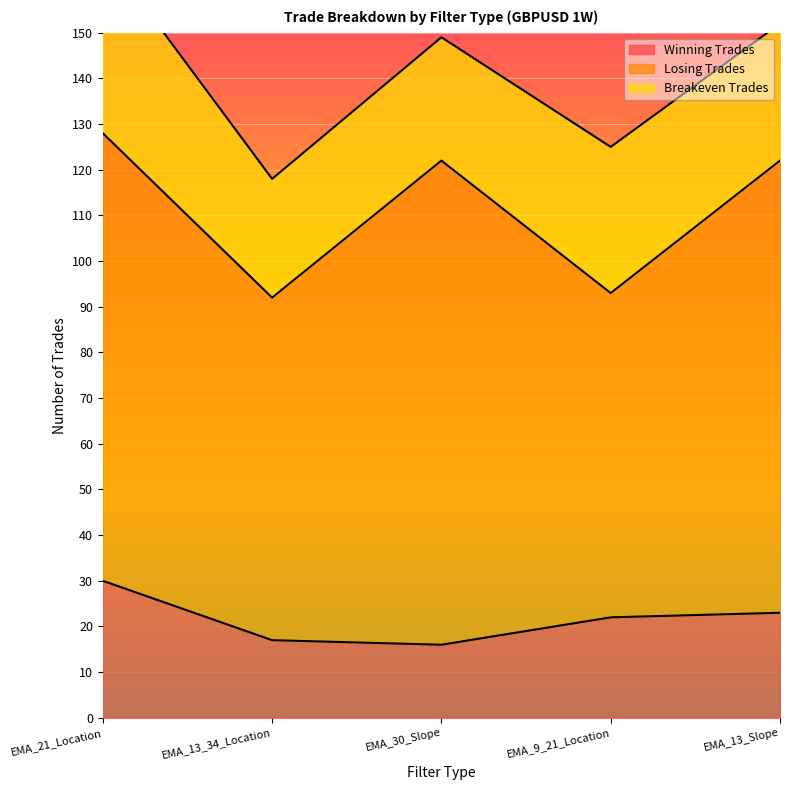

List the series in order of their peak value, lowest first.

winning_trades, breakeven_trades, losing_trades